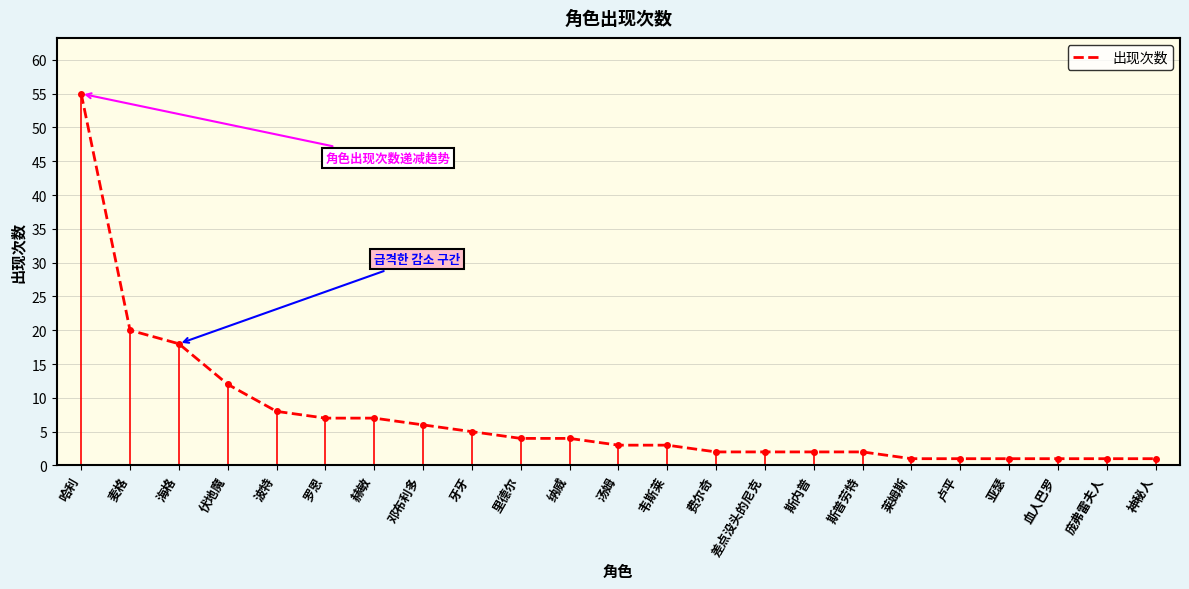

True or false: the data shows 11 at 赫敏.

False